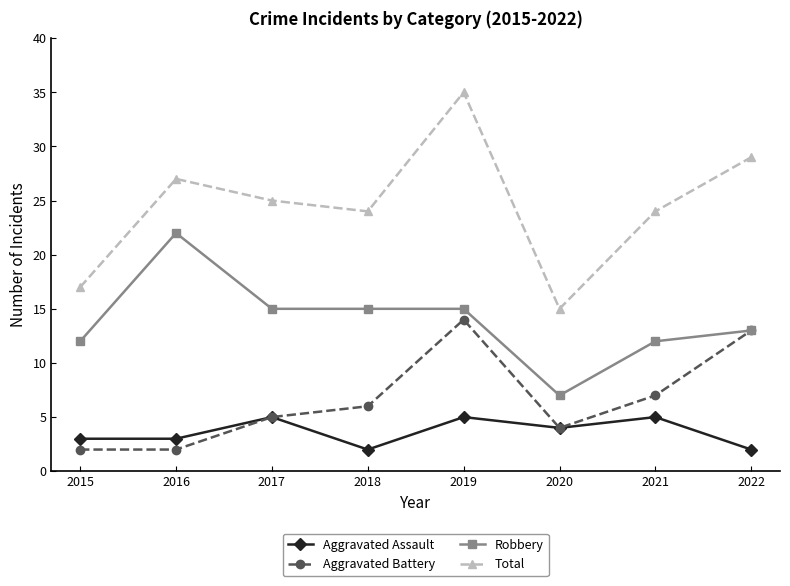

True or false: Robbery has a value of 9 at 2016.

False